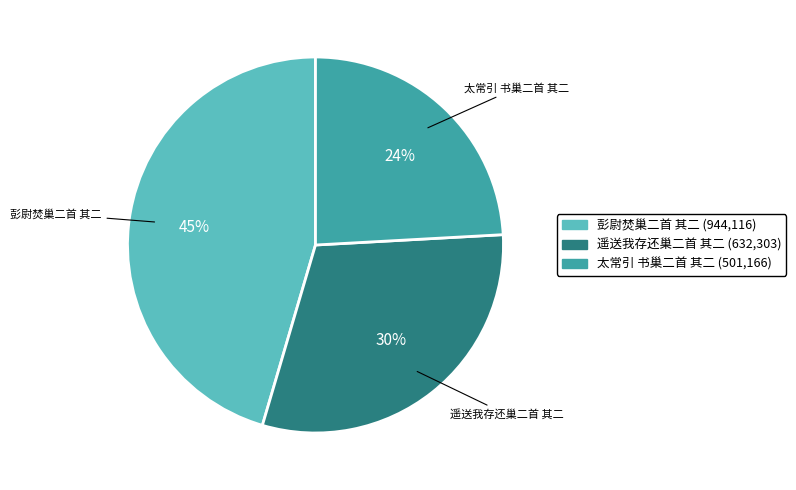

To the nearest percent, what is the average slice percentage?

33%